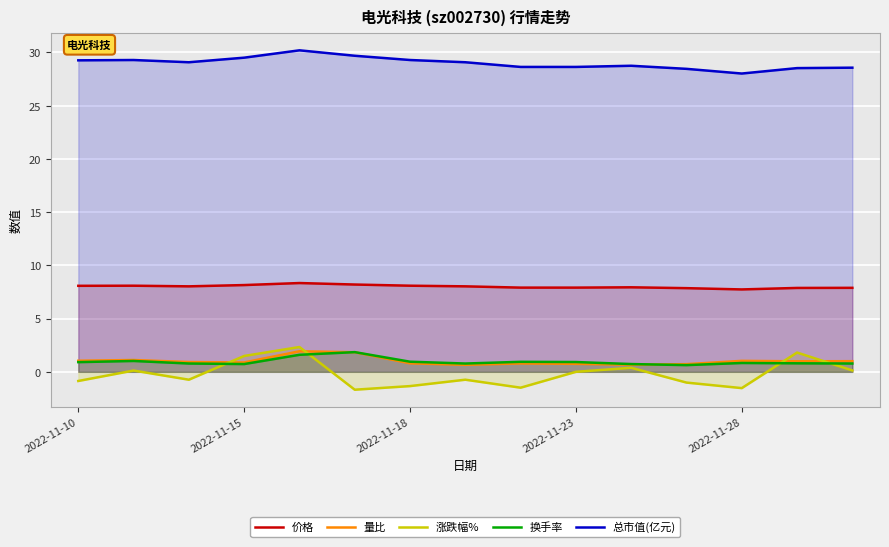

What is the greatest value displayed?

30.2